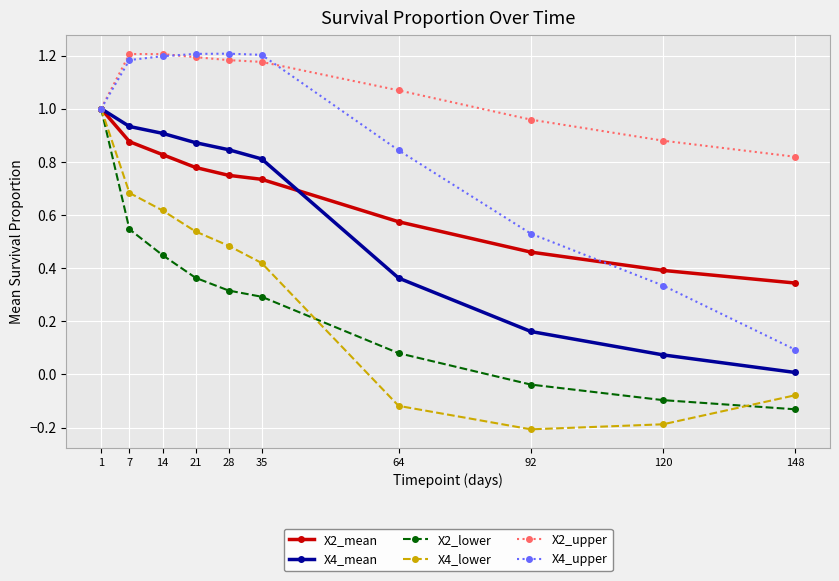

At which label does X2_upper reach its minimum?

148